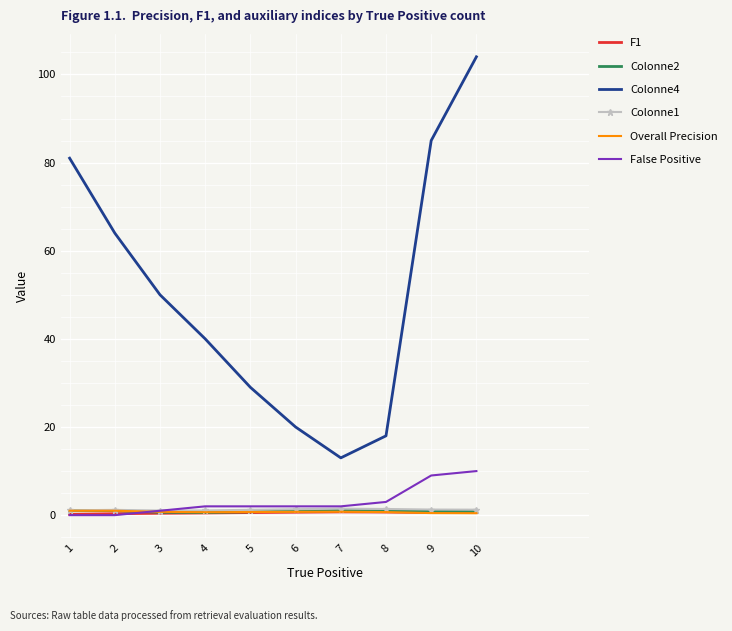

True or false: Colonne4 and Colonne2 cross at least once.

False